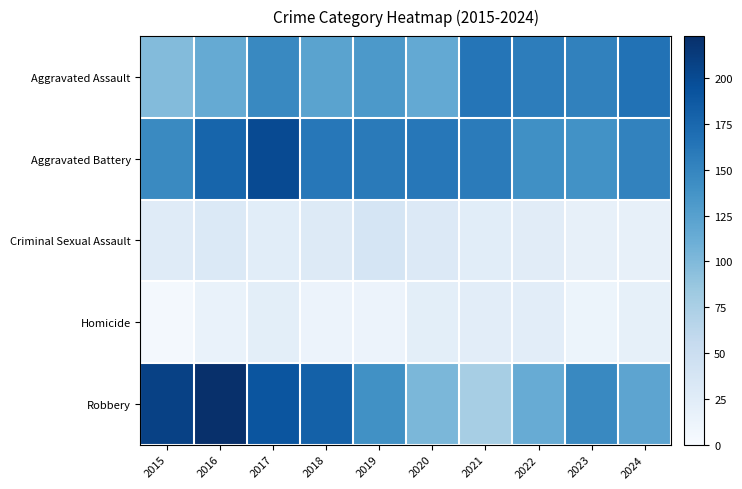

At which category does the chart reach its peak across all series?

2016